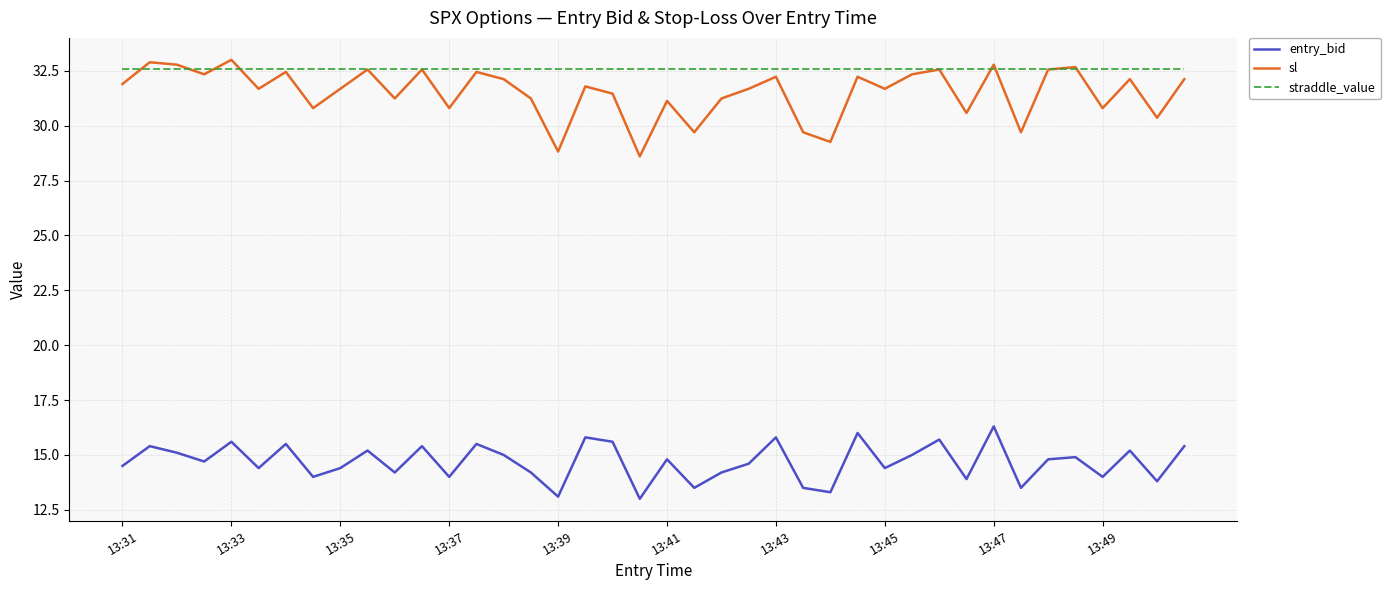

What is the maximum value shown in the chart?

33.0